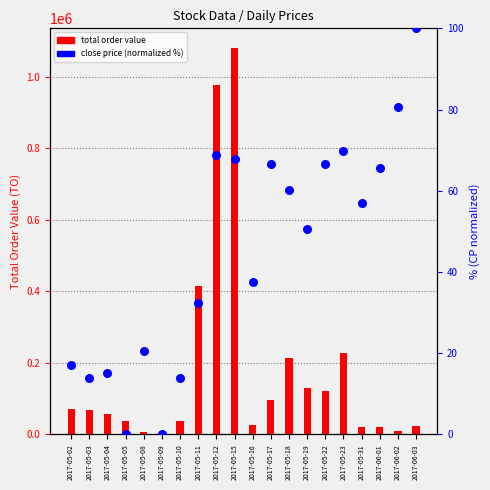

What are all the series names shown in the legend?

total order value, close price (normalized)